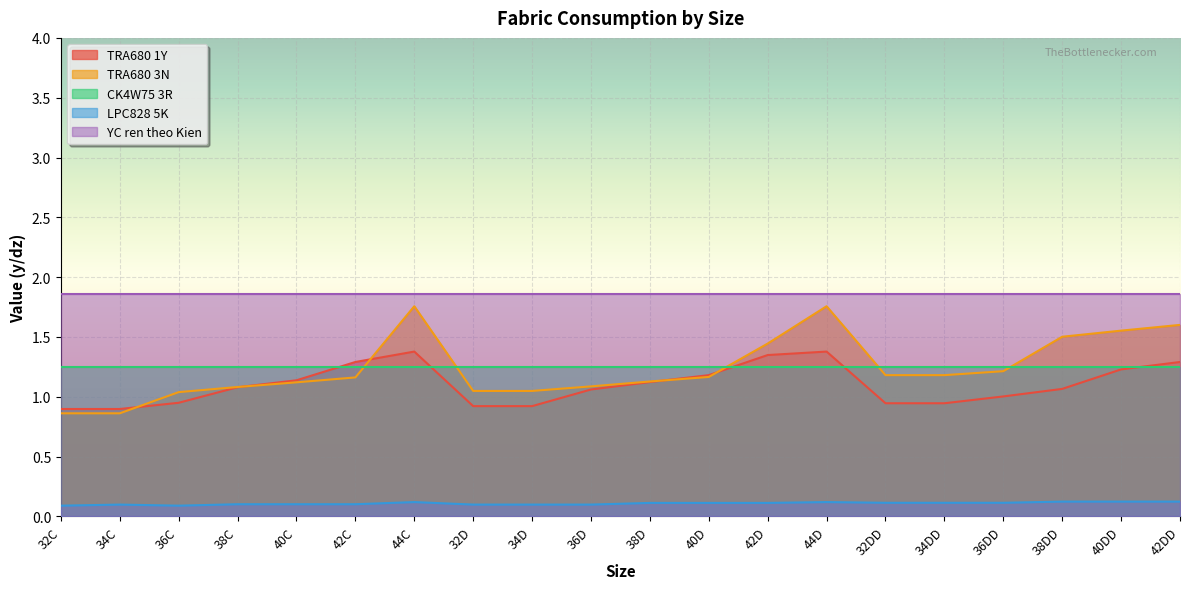

True or false: LPC828 5K has a value of 0.2 at 40D.

False